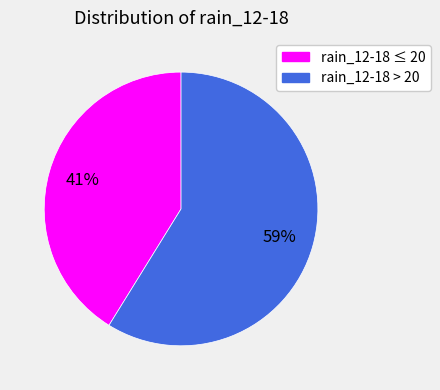

Count the number of slices in the pie.

2